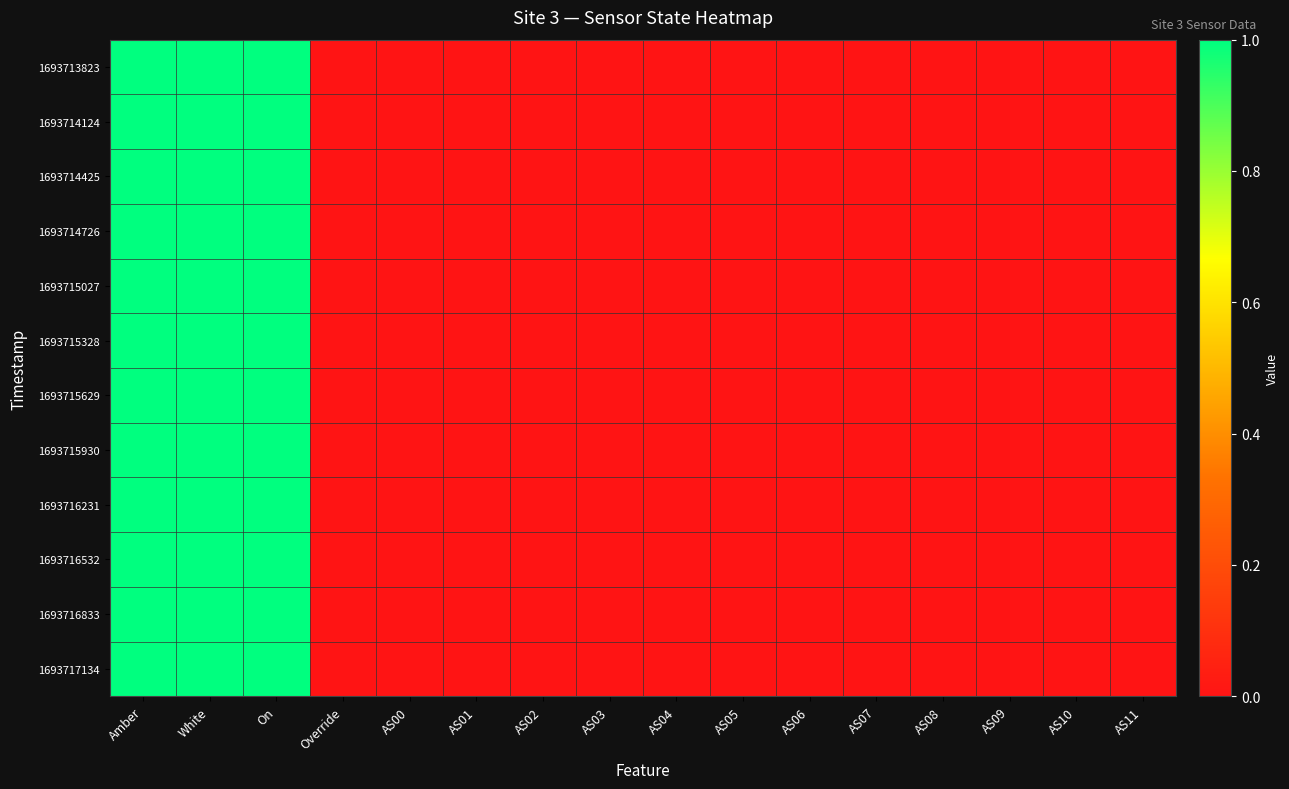

Reading left to right, transcribe all the data shown in this chart.

1693713823: Amber=1	White=1	On=1	Override=0	AS00=0	AS01=0	AS02=0	AS03=0	AS04=0	AS05=0	AS06=0	AS07=0	AS08=0	AS09=0	AS10=0	AS11=0
1693714124: Amber=1	White=1	On=1	Override=0	AS00=0	AS01=0	AS02=0	AS03=0	AS04=0	AS05=0	AS06=0	AS07=0	AS08=0	AS09=0	AS10=0	AS11=0
1693714425: Amber=1	White=1	On=1	Override=0	AS00=0	AS01=0	AS02=0	AS03=0	AS04=0	AS05=0	AS06=0	AS07=0	AS08=0	AS09=0	AS10=0	AS11=0
1693714726: Amber=1	White=1	On=1	Override=0	AS00=0	AS01=0	AS02=0	AS03=0	AS04=0	AS05=0	AS06=0	AS07=0	AS08=0	AS09=0	AS10=0	AS11=0
1693715027: Amber=1	White=1	On=1	Override=0	AS00=0	AS01=0	AS02=0	AS03=0	AS04=0	AS05=0	AS06=0	AS07=0	AS08=0	AS09=0	AS10=0	AS11=0
1693715328: Amber=1	White=1	On=1	Override=0	AS00=0	AS01=0	AS02=0	AS03=0	AS04=0	AS05=0	AS06=0	AS07=0	AS08=0	AS09=0	AS10=0	AS11=0
1693715629: Amber=1	White=1	On=1	Override=0	AS00=0	AS01=0	AS02=0	AS03=0	AS04=0	AS05=0	AS06=0	AS07=0	AS08=0	AS09=0	AS10=0	AS11=0
1693715930: Amber=1	White=1	On=1	Override=0	AS00=0	AS01=0	AS02=0	AS03=0	AS04=0	AS05=0	AS06=0	AS07=0	AS08=0	AS09=0	AS10=0	AS11=0
1693716231: Amber=1	White=1	On=1	Override=0	AS00=0	AS01=0	AS02=0	AS03=0	AS04=0	AS05=0	AS06=0	AS07=0	AS08=0	AS09=0	AS10=0	AS11=0
1693716532: Amber=1	White=1	On=1	Override=0	AS00=0	AS01=0	AS02=0	AS03=0	AS04=0	AS05=0	AS06=0	AS07=0	AS08=0	AS09=0	AS10=0	AS11=0
1693716833: Amber=1	White=1	On=1	Override=0	AS00=0	AS01=0	AS02=0	AS03=0	AS04=0	AS05=0	AS06=0	AS07=0	AS08=0	AS09=0	AS10=0	AS11=0
1693717134: Amber=1	White=1	On=1	Override=0	AS00=0	AS01=0	AS02=0	AS03=0	AS04=0	AS05=0	AS06=0	AS07=0	AS08=0	AS09=0	AS10=0	AS11=0